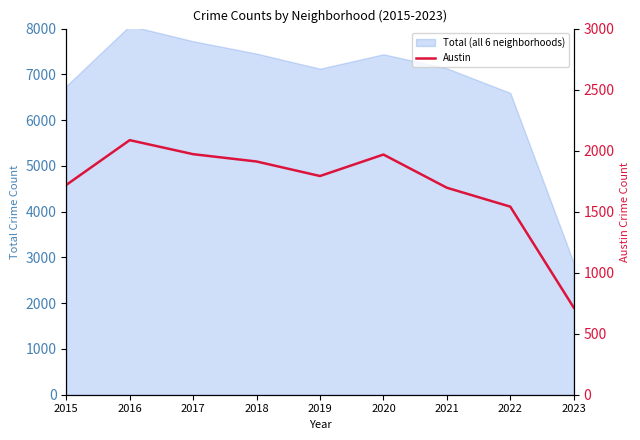

What is the change in value from 2017 to 2023?

-1257